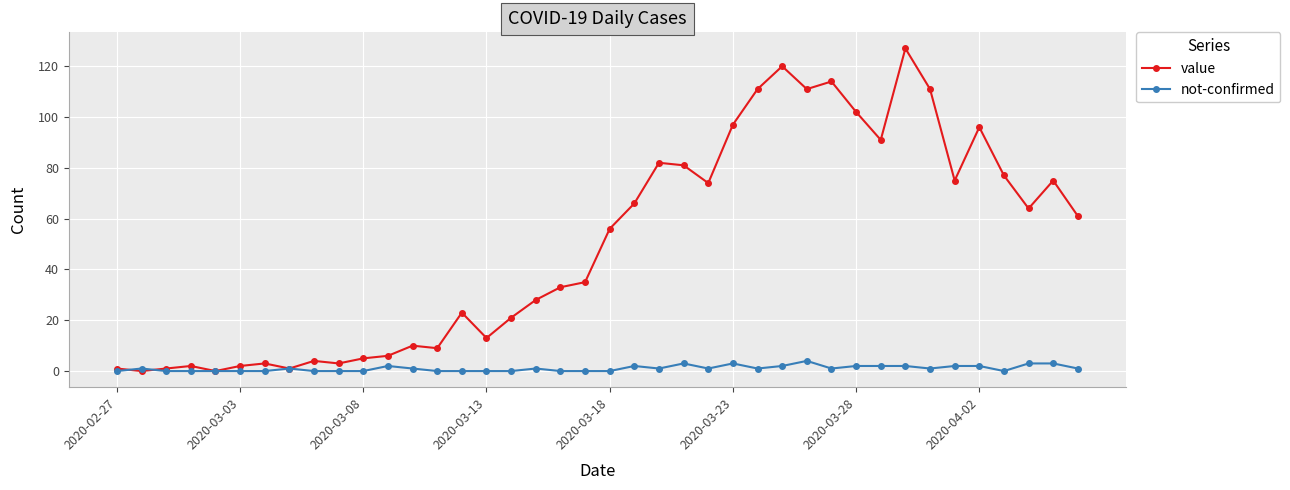

What is the difference between the second highest and second lowest values in the not-confirmed series?

3